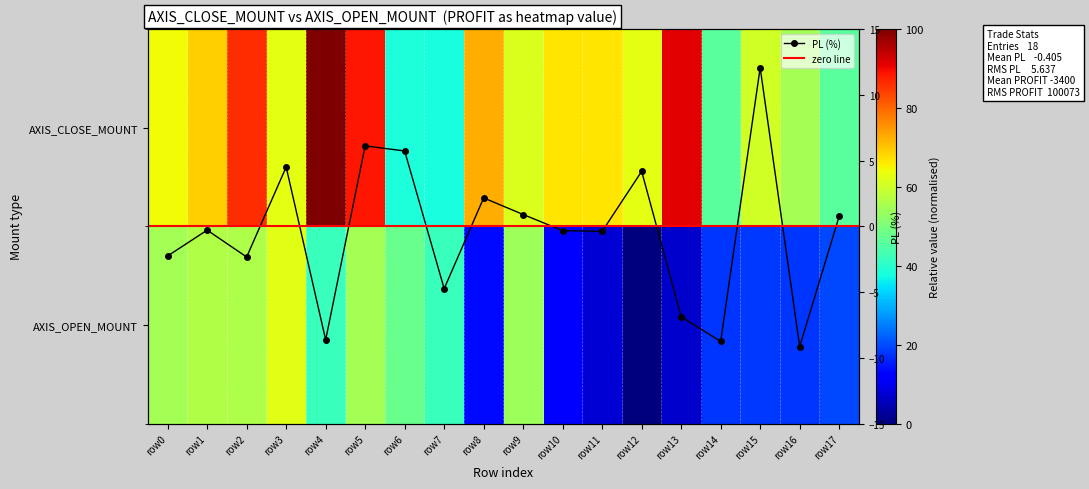

What is the total value across all series at row1?

125.3